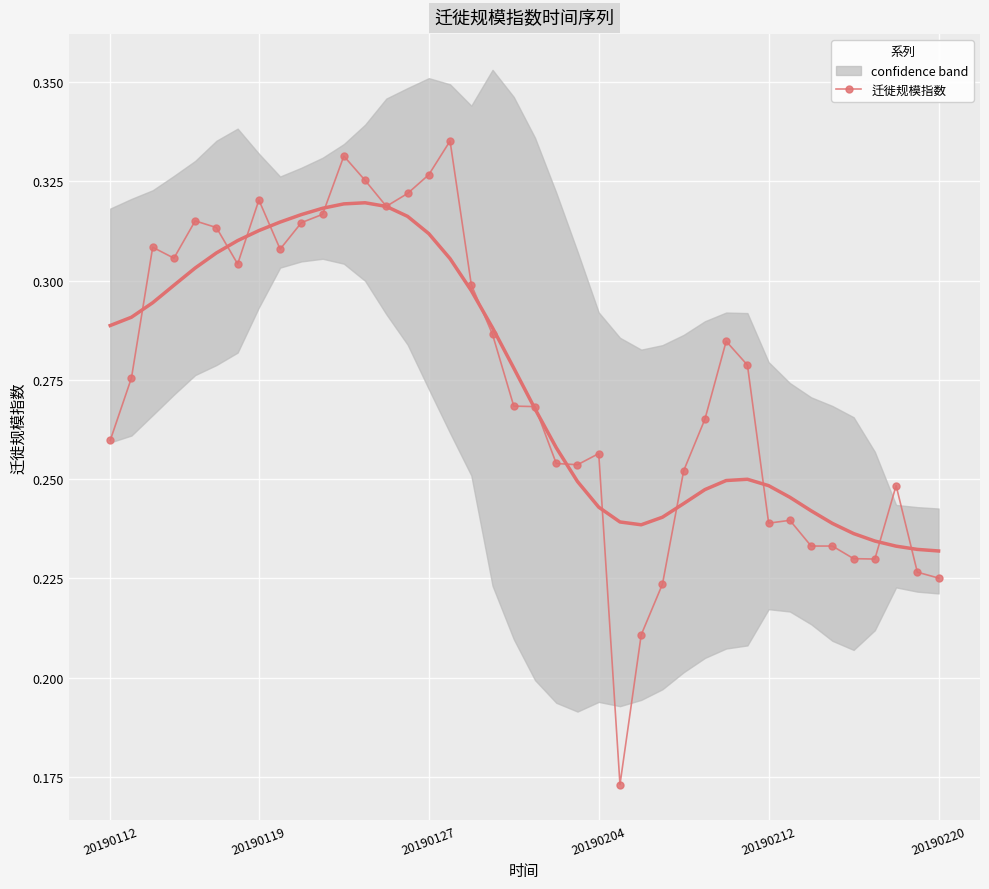

What is the value of the 33rd point from the left?

0.2